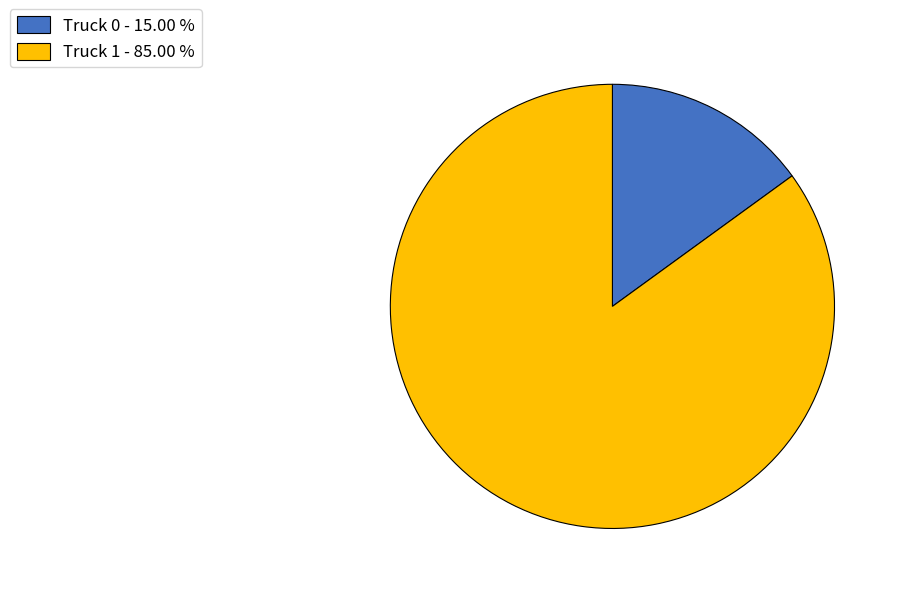

Combined, do Truck 1 - 85.00 % and Truck 0 - 15.00 % account for over 50%?

Yes